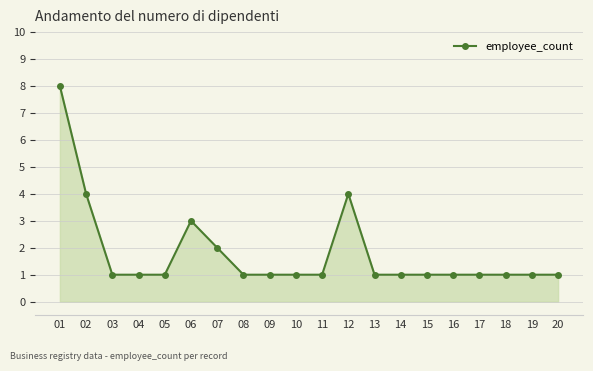

Reading left to right, transcribe all the data shown in this chart.

8	4	1	1	1	3	2	1	1	1	1	4	1	1	1	1	1	1	1	1